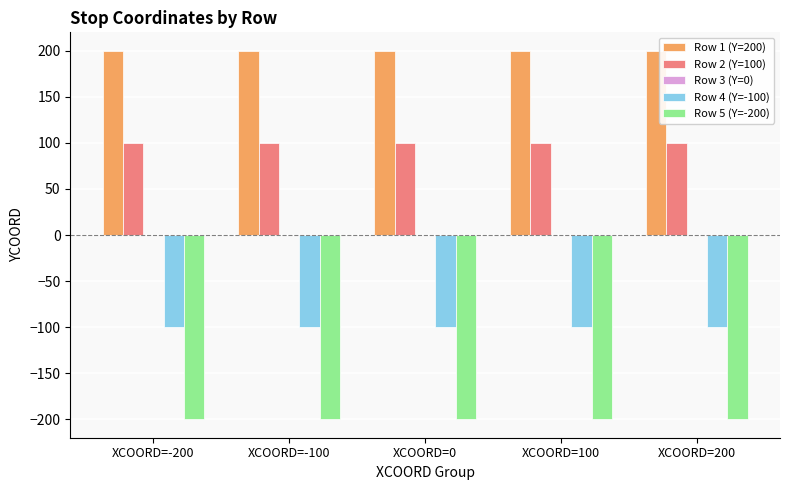

What is the label of the 2nd bar from the left?

XCOORD=-100